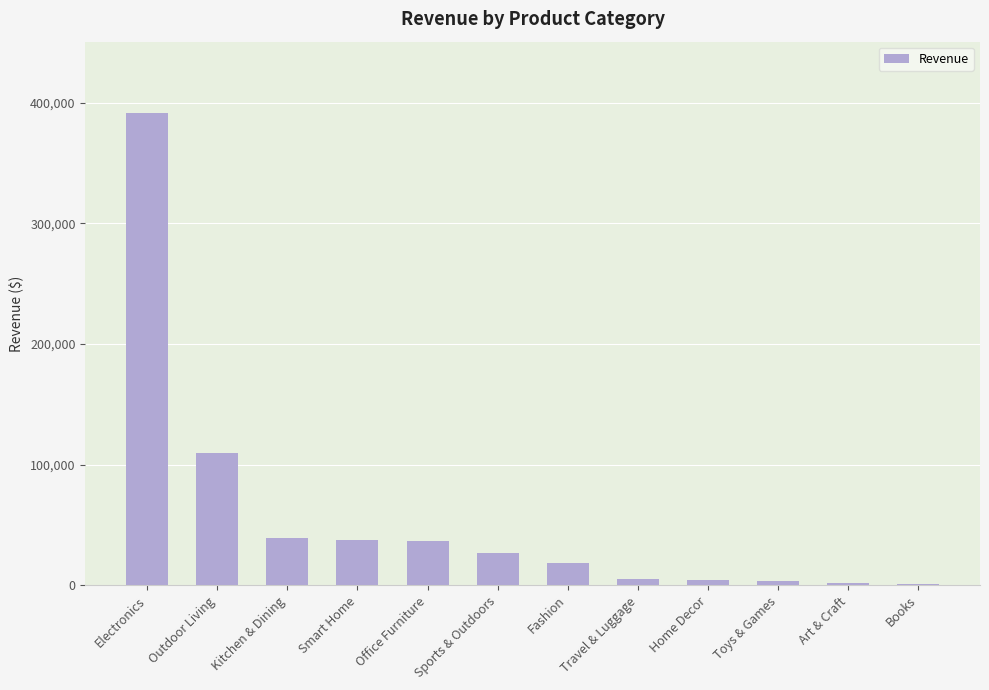

Which has a higher value, Office Furniture or Art & Craft?

Office Furniture